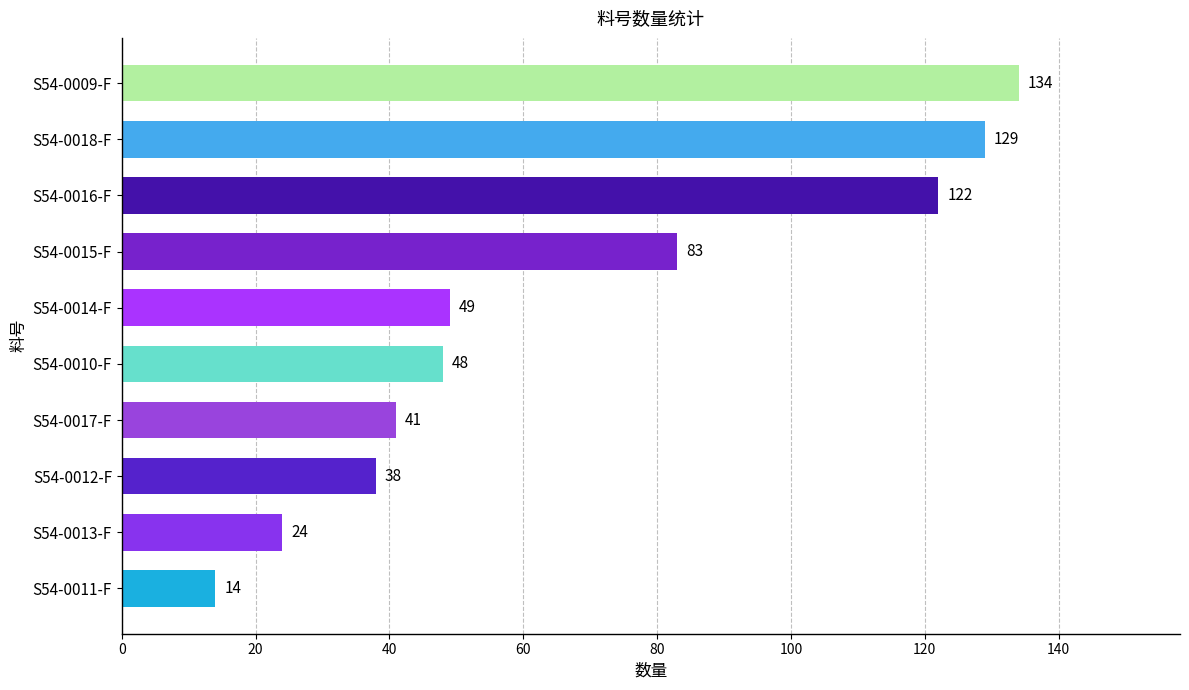

True or false: the data shows 60 at S54-0012-F.

False